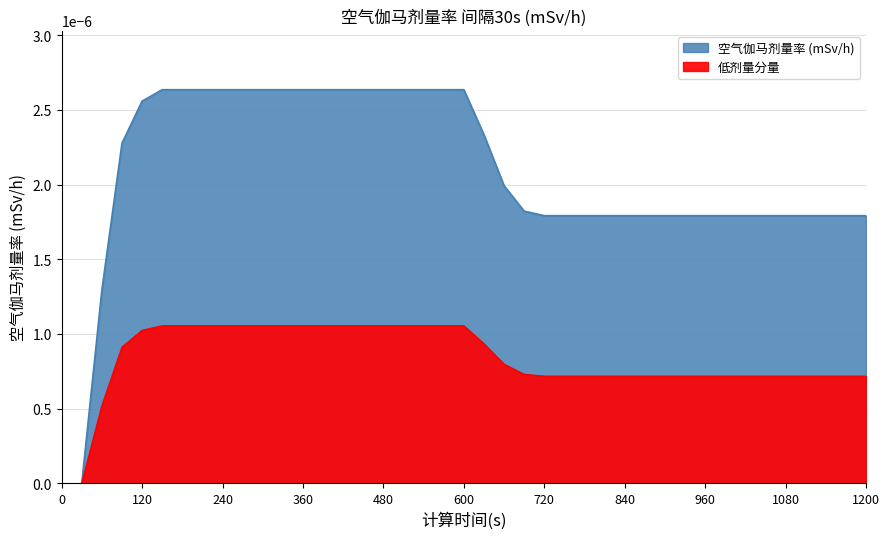

The chart shows a value of 0.0 at 1080. True or false?

True